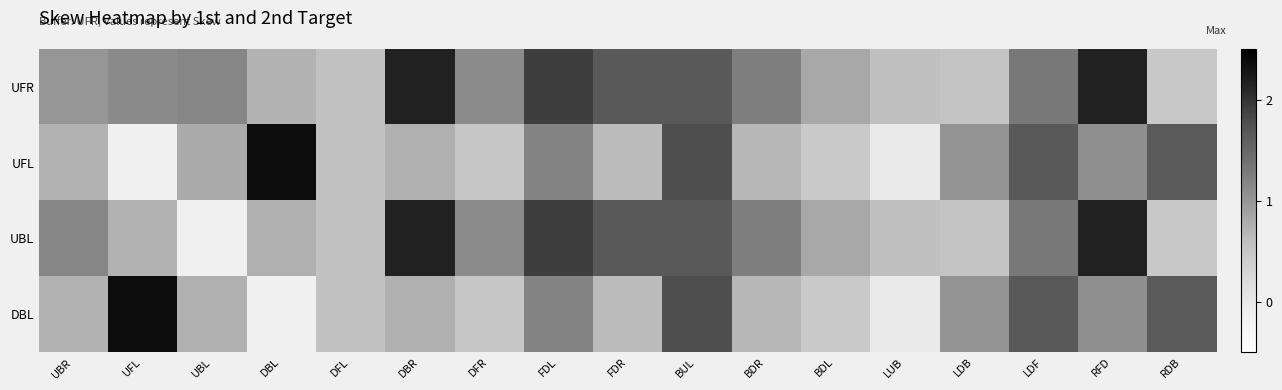

How many values in the DBL series exceed 1?

7